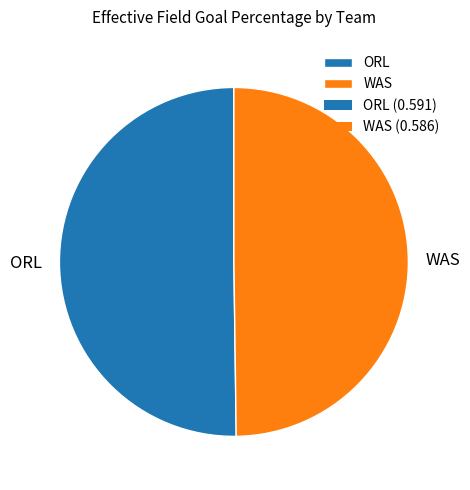

True or false: ORL accounts for 37% of the total.

False